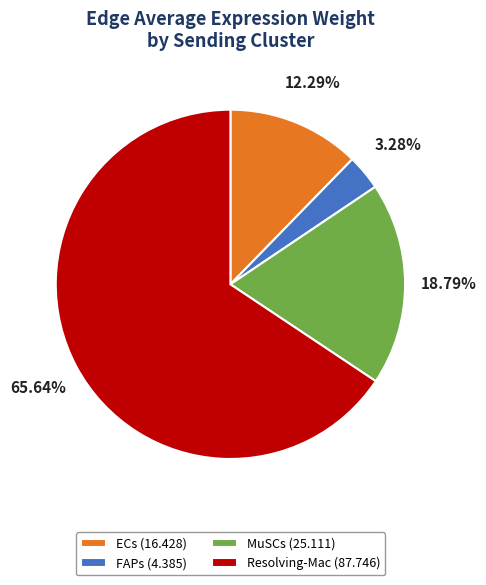

Does Resolving-Mac represent more than half of the total?

Yes